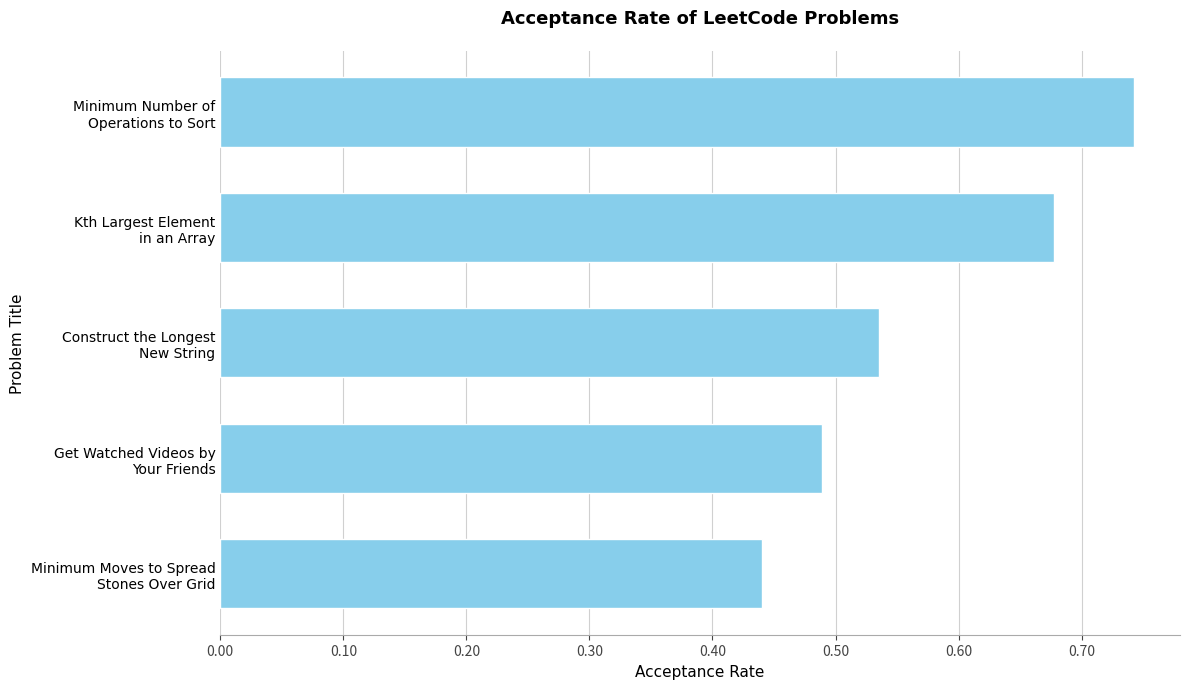

How many values are between 0 and 1?

5